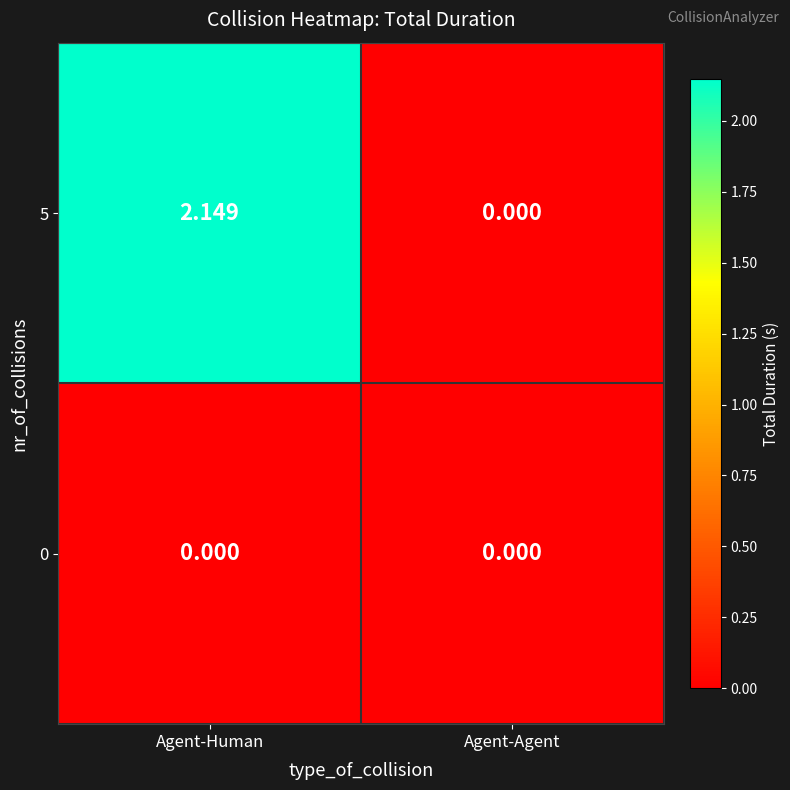

Rank the series by their average value, from highest to lowest.

5, 0